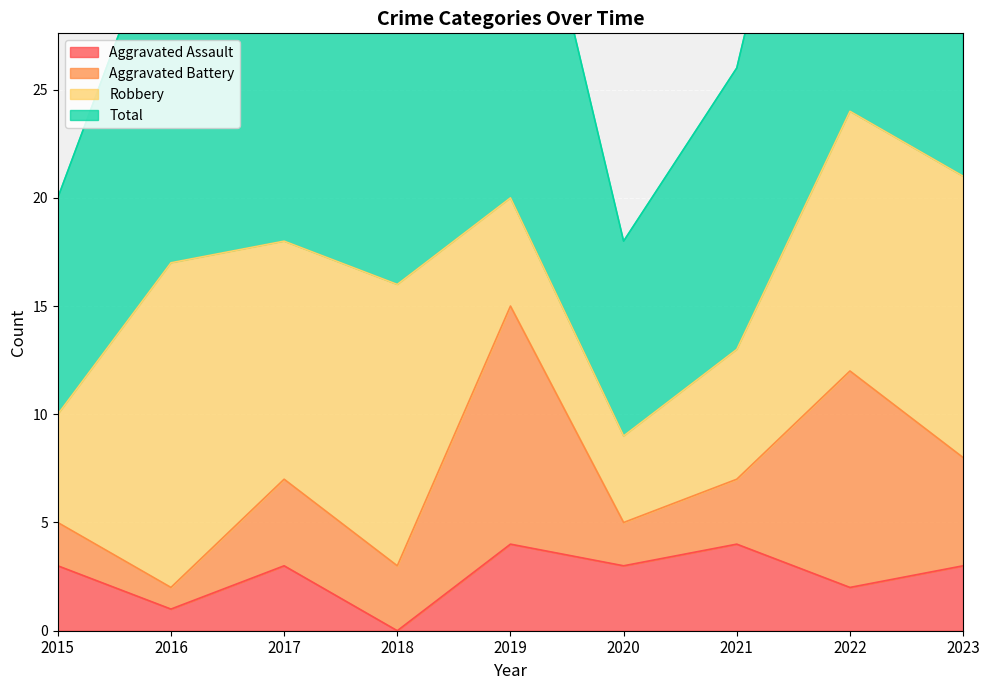

Between 2019 and 2023, which series saw the biggest shift?

Total